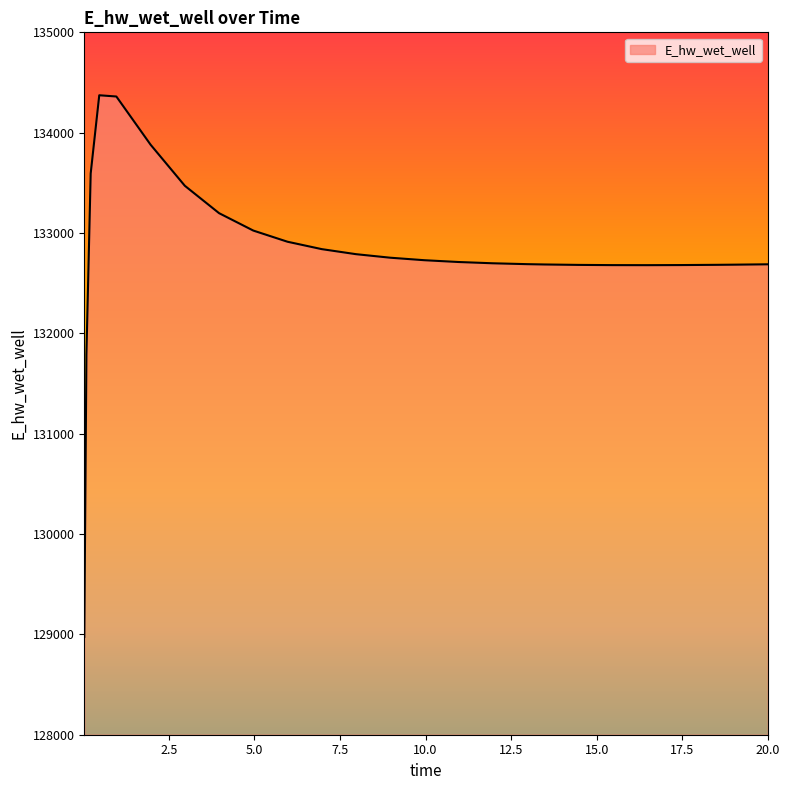

What is the smallest value displayed?

128975.4